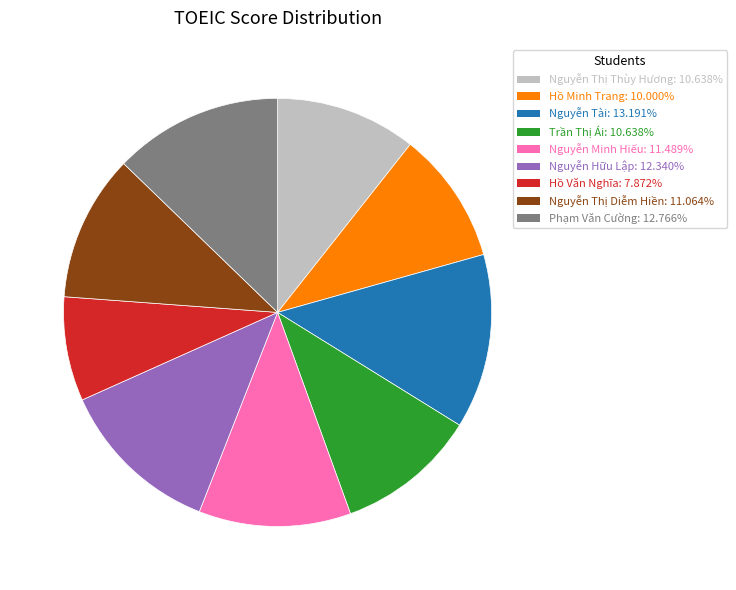

Between Hồ Minh Trang and Hồ Văn Nghĩa, which is larger?

Hồ Minh Trang